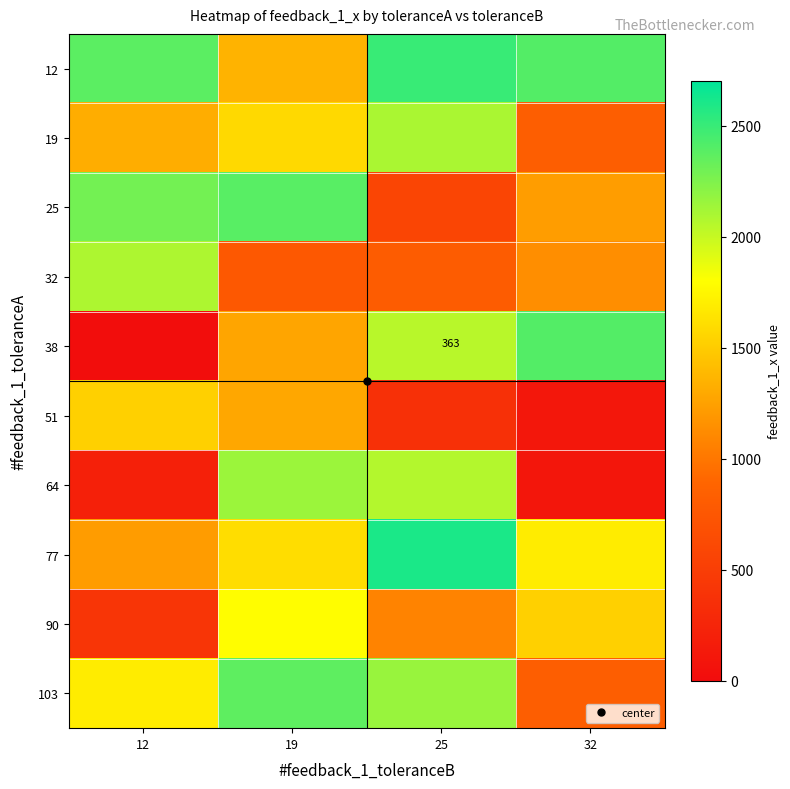

Which has a higher value, 12 or 32?

32